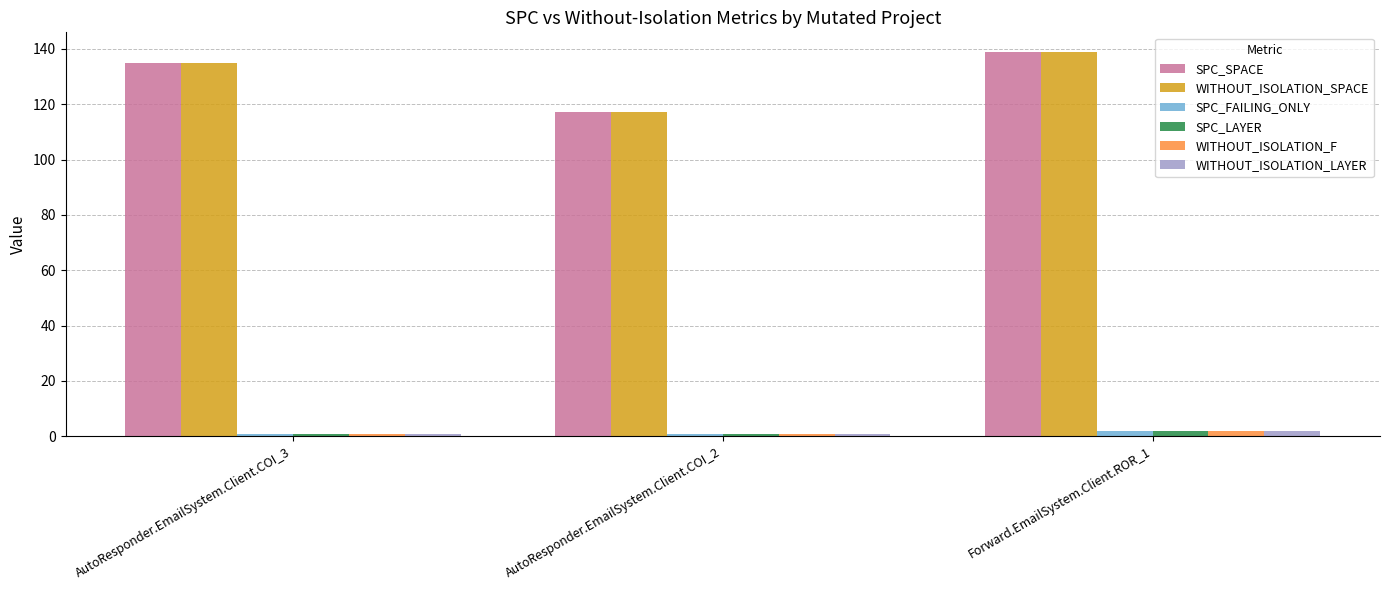

What is the label of the 3rd bar from the right?

AutoResponder.EmailSystem.Client.COI_3